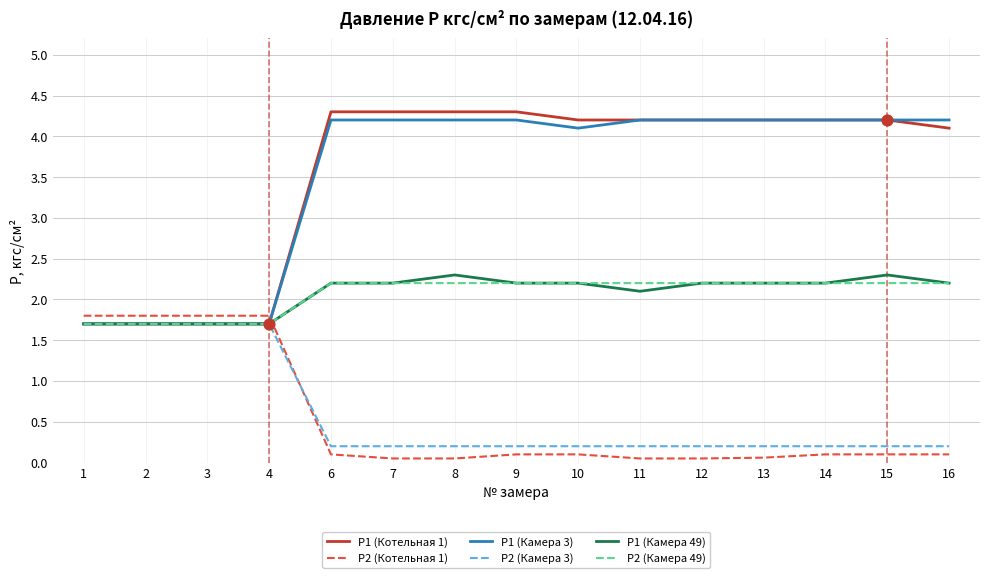

Which series has the widest spread of values?

P1 (Котельная 1)